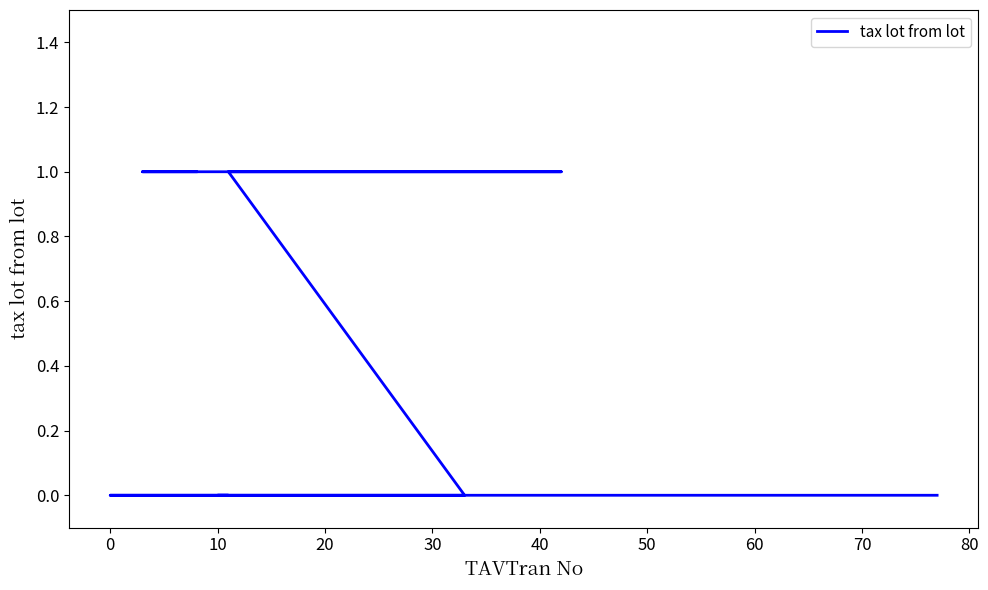

What position from the right is 0?

7